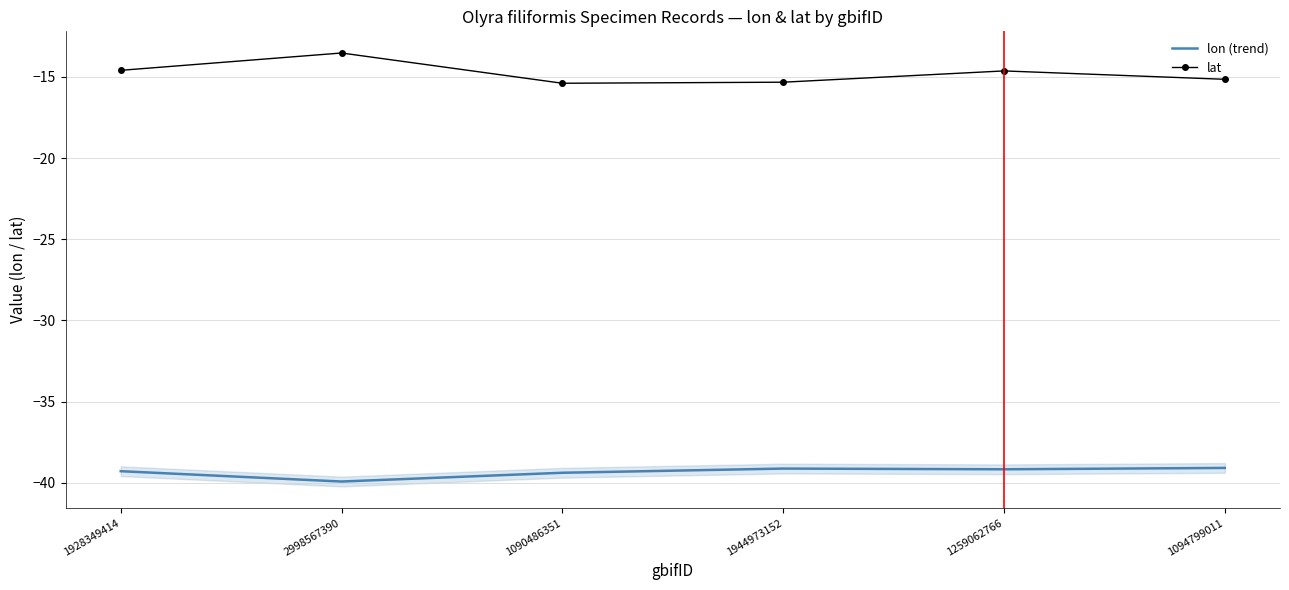

Reading right to left, list all the values displayed in this chart.

lon (trend): 1094799011=-39.1	1259062766=-39.2	1944973152=-39.1	1090486351=-39.4	2998567390=-39.9	1928349414=-39.3
lat: 1094799011=-15.2	1259062766=-14.6	1944973152=-15.3	1090486351=-15.4	2998567390=-13.5	1928349414=-14.6